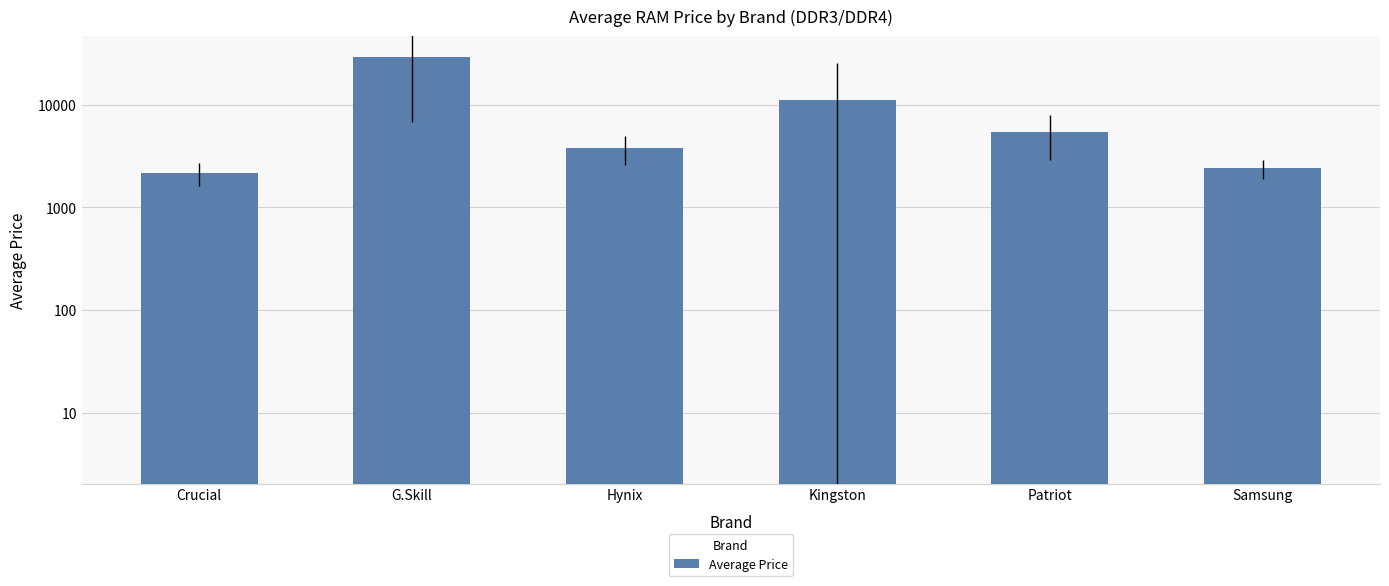

Rank the categories by value from lowest to highest.

Crucial, Samsung, Hynix, Patriot, Kingston, G.Skill